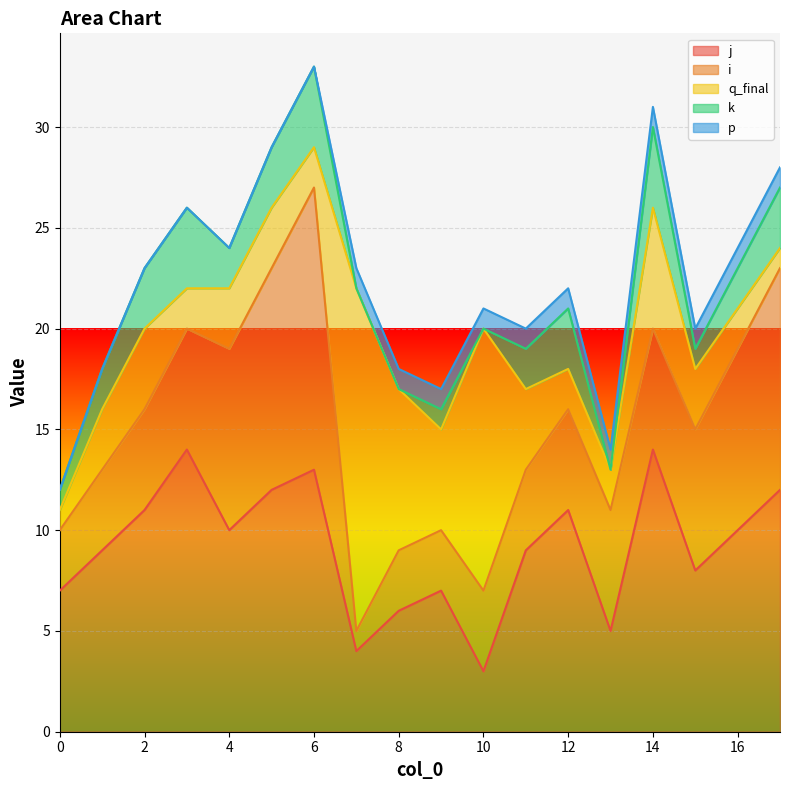

Reading right to left, what are all the values shown in this chart?

j: 12	10	8	14	5	11	9	3	7	6	4	13	12	10	14	11	9	7
i: 11	9	7	6	6	5	4	4	3	3	1	14	11	9	6	5	4	3
q_final: 1	2	3	6	2	2	4	13	5	8	17	2	3	3	2	4	3	1
k: 3	2	1	4	0	3	2	0	1	0	0	4	3	2	4	3	2	1
p: 1	1	1	1	1	1	1	1	1	1	1	0	0	0	0	0	0	0